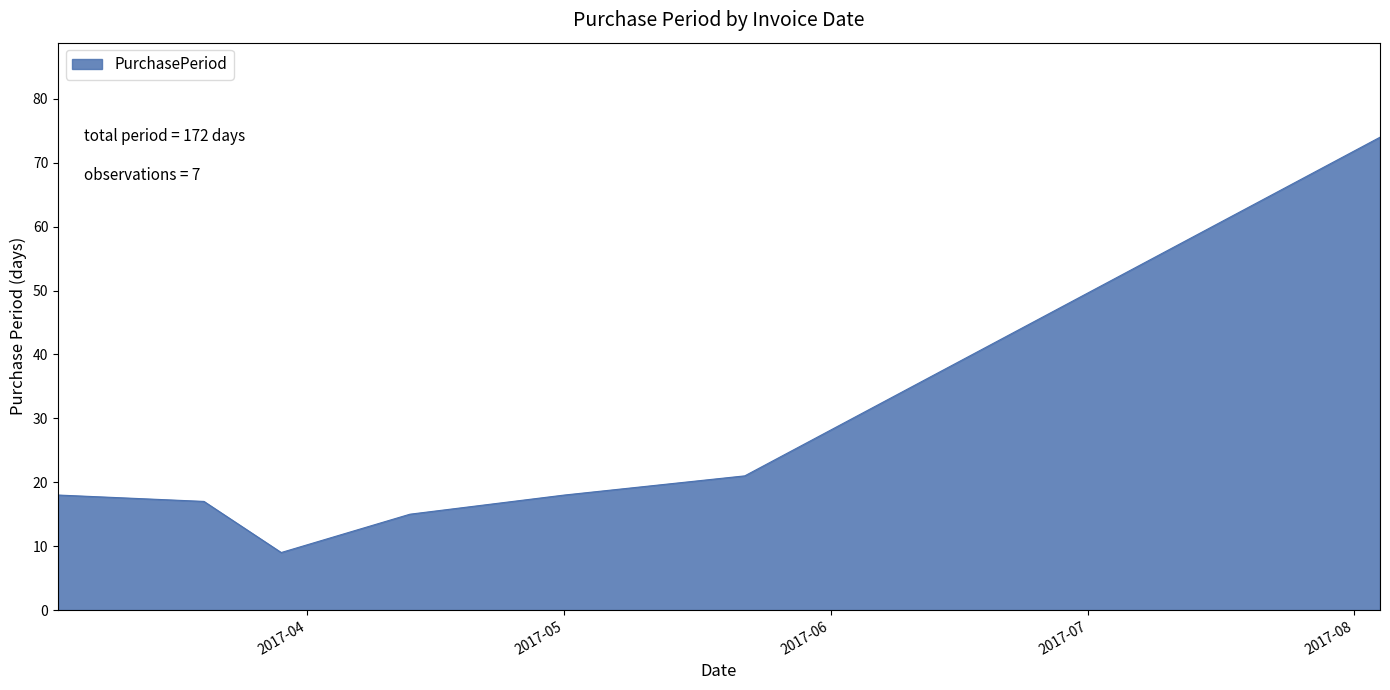

Count the number of categories in the chart.

7